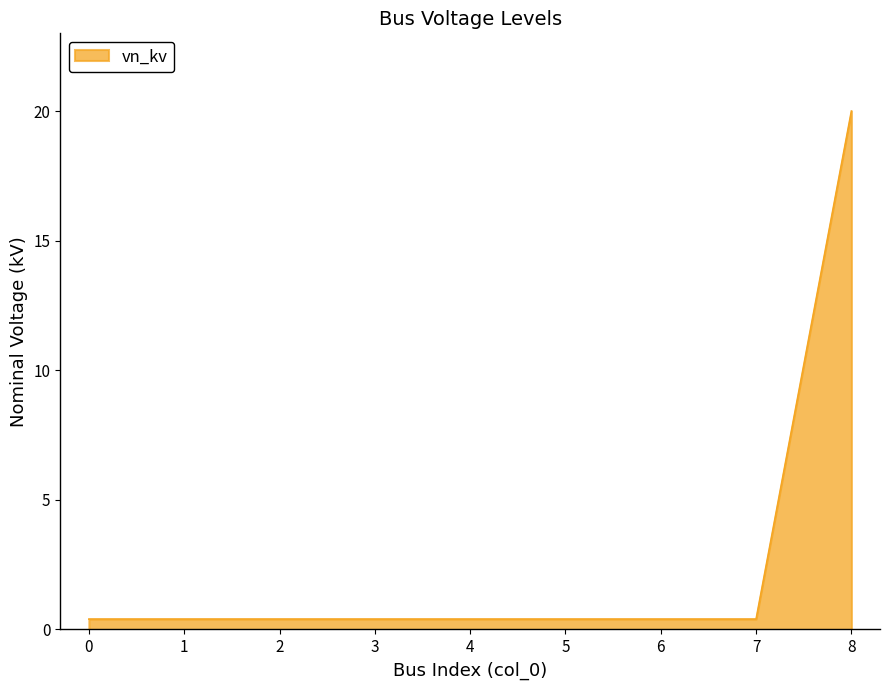

Reading left to right, what are all the values shown in this chart?

0=0.4	1=0.4	2=0.4	3=0.4	4=0.4	5=0.4	6=0.4	7=0.4	8=20.0